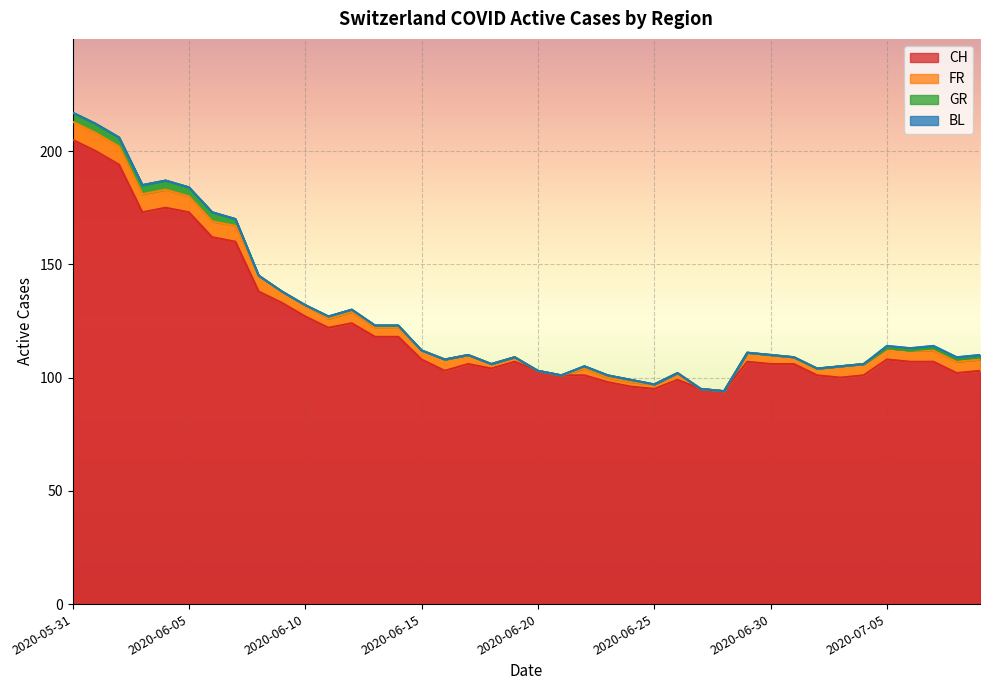

True or false: FR and BL intersect in this chart.

False